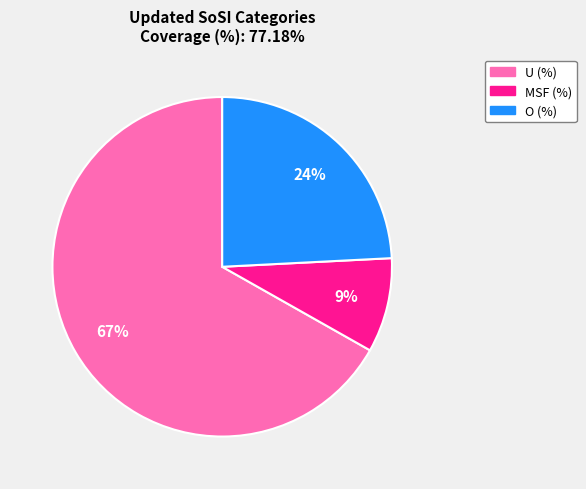

To the nearest percent, what portion does MSF (%) represent?

9%